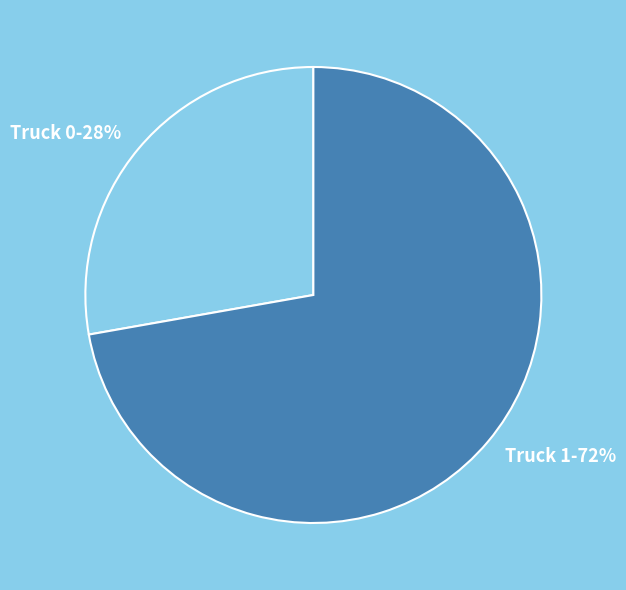

Which category has the smallest portion of the pie?

Truck 0